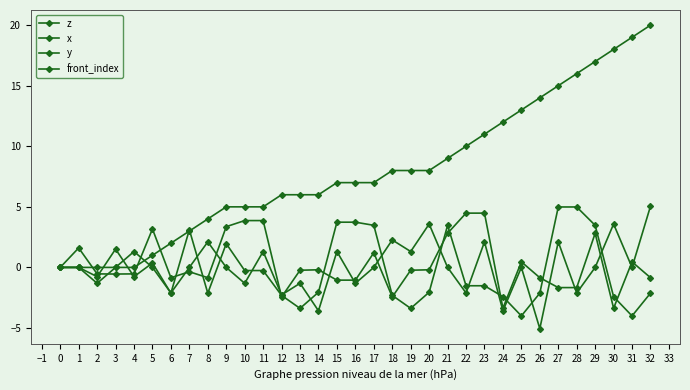

The value of z at 16 is -1.1. True or false?

True